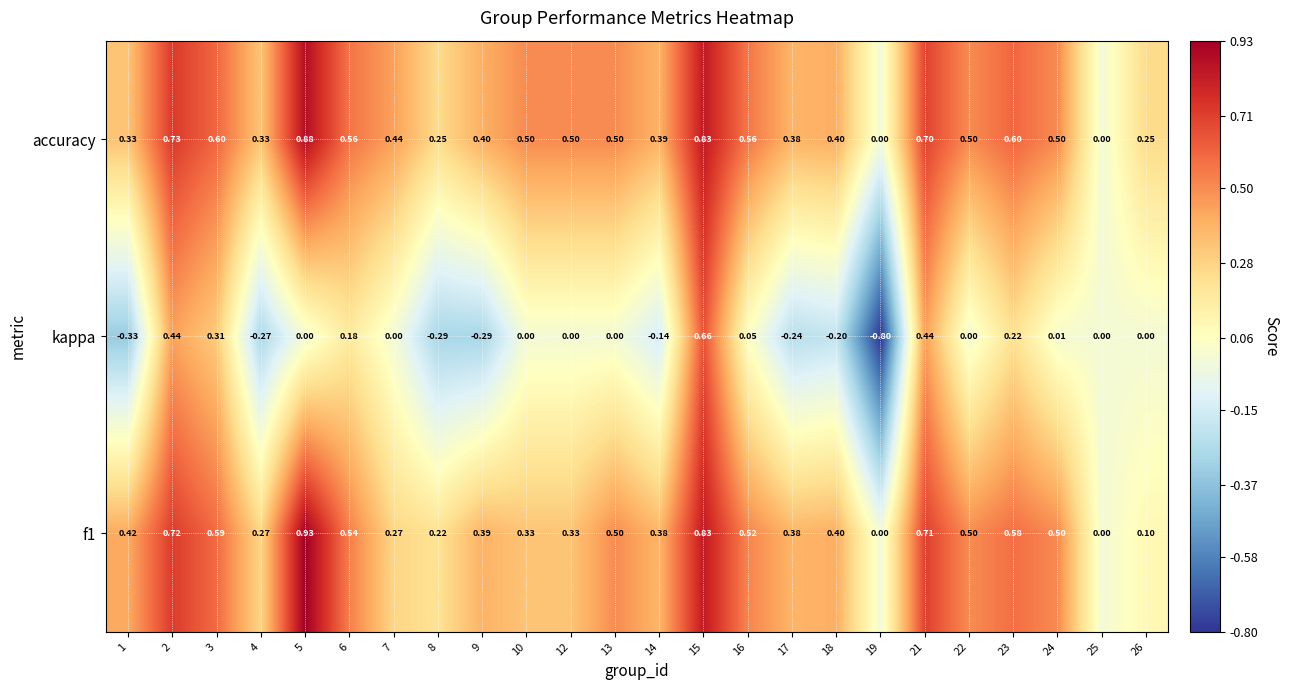

Is the value of accuracy at 25 greater than the value of f1 at 2?

No